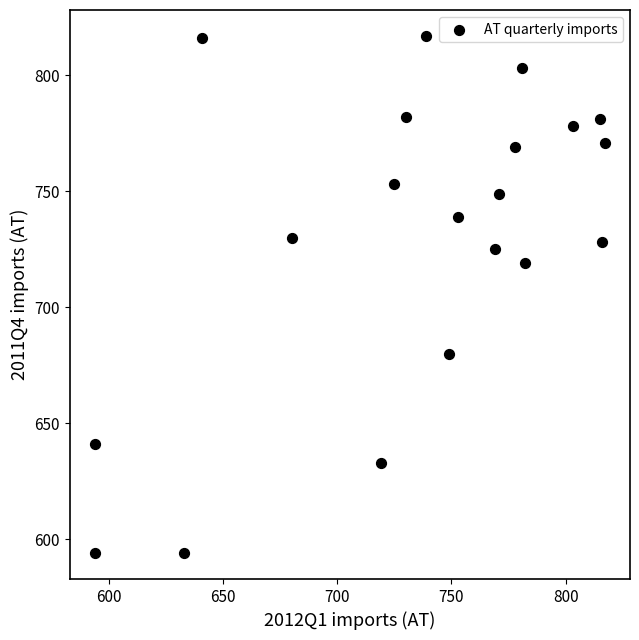

What is the range of Y values (max minus min)?

223